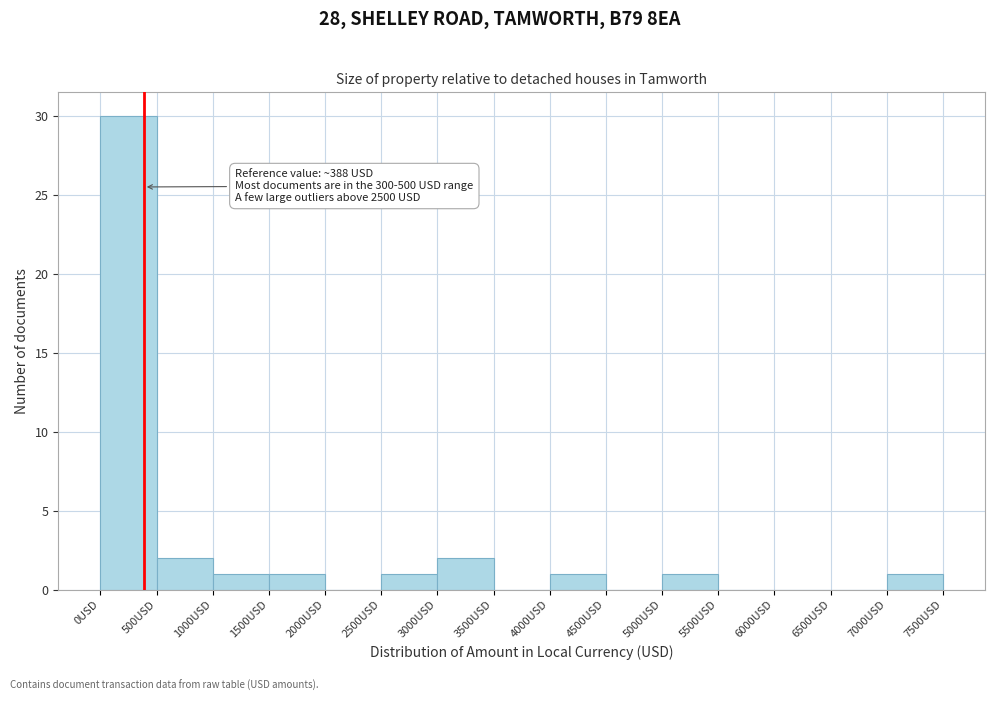

Which range on the x-axis has the tallest bar?

0 to 500